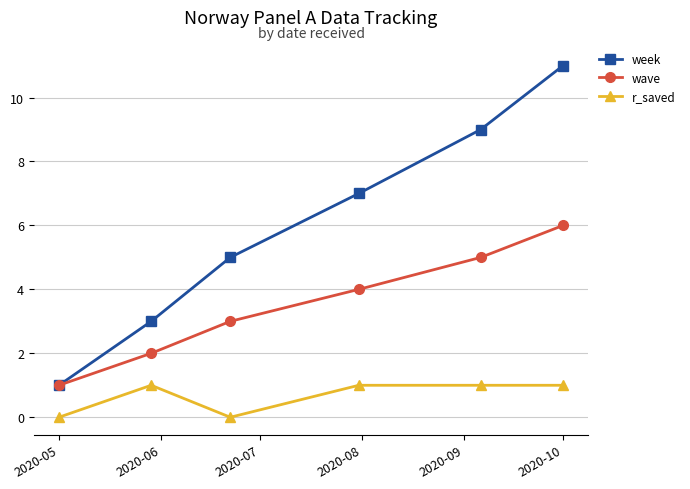

How many series are shown in this chart?

3